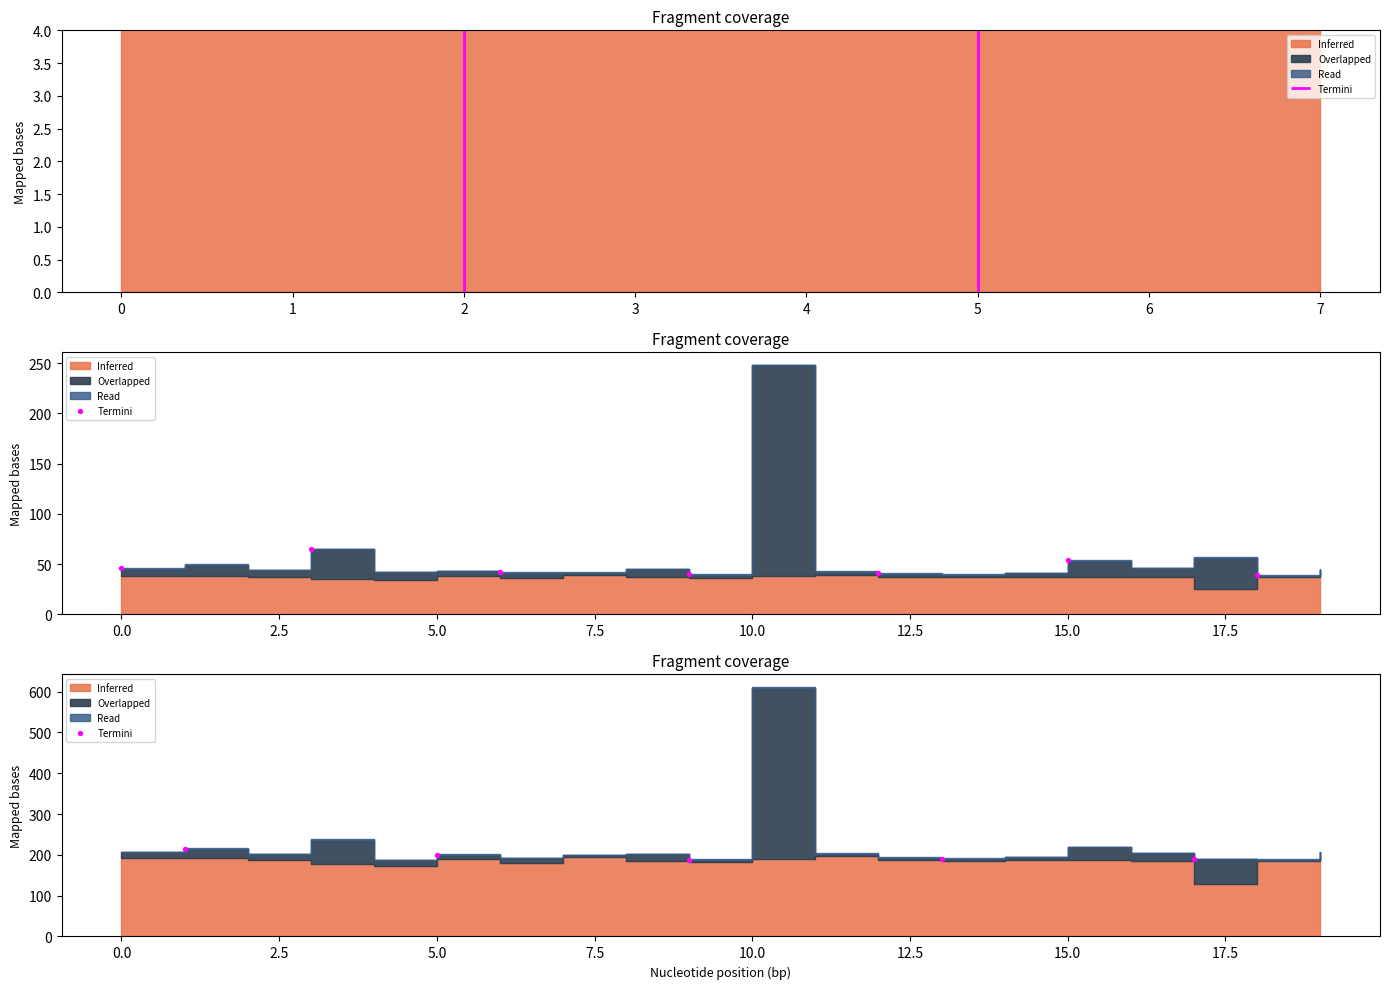

What is the ratio of the value at 3 to the value at 1?

1.0